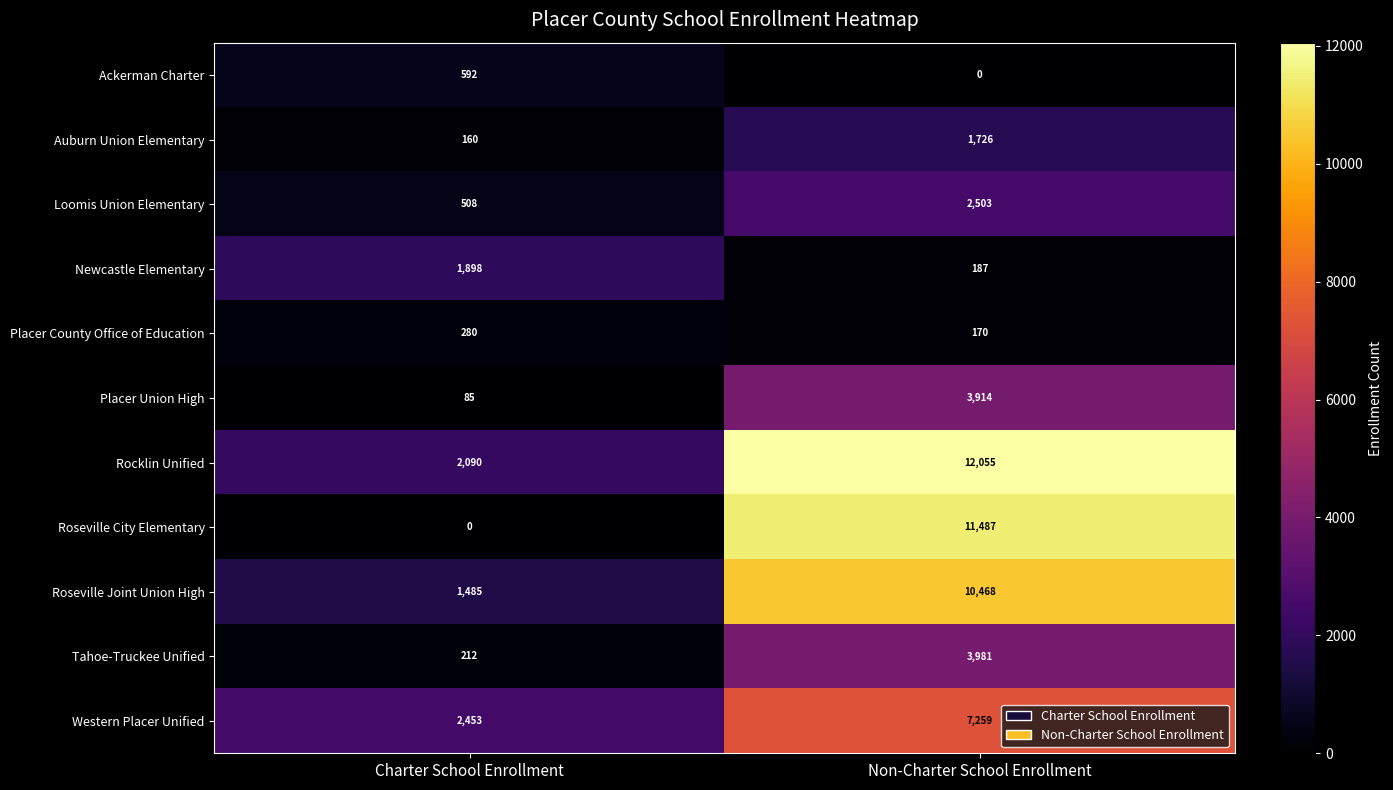

What is the approximate value of Loomis Union Elementary at Charter School Enrollment, to the nearest 10?

510